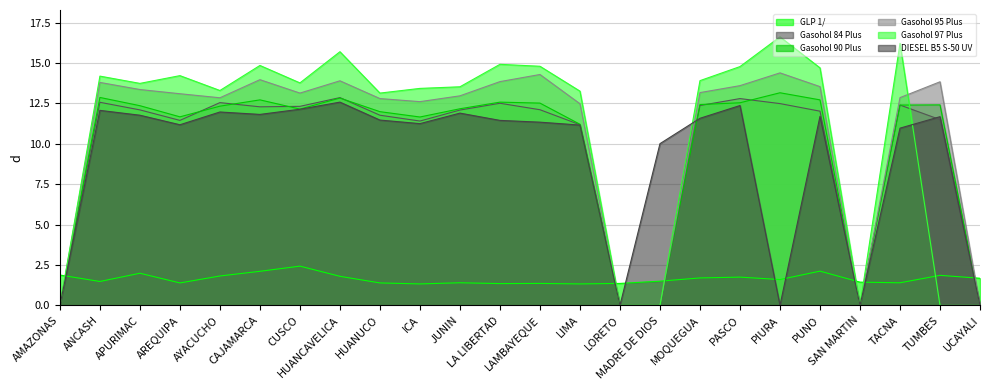

Which series changed the most between APURIMAC and HUANCAVELICA?

Gasohol 97 Plus